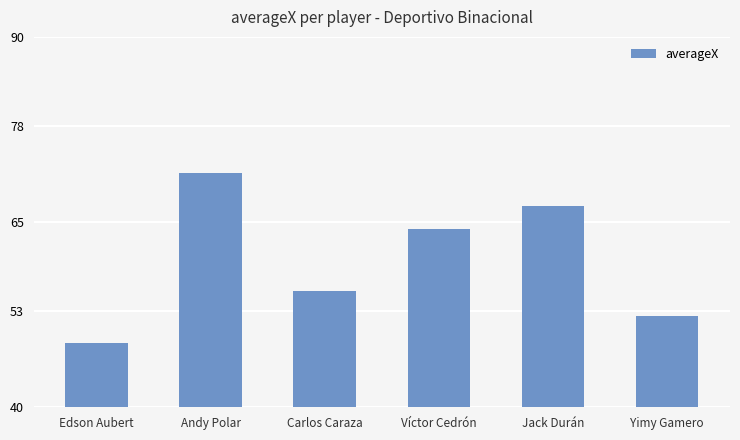

List the labels in order of value, smallest first.

Edson Aubert, Yimy Gamero, Carlos Caraza, Víctor Cedrón, Jack Durán, Andy Polar